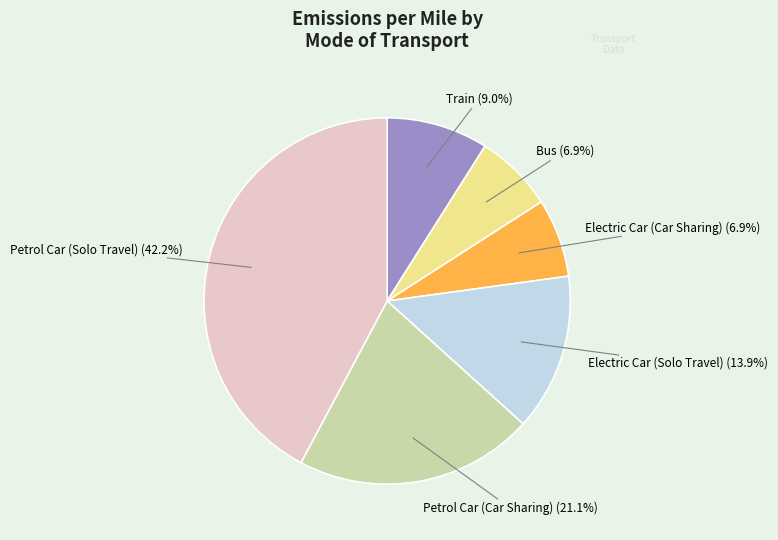

How many segments does this pie chart have?

6